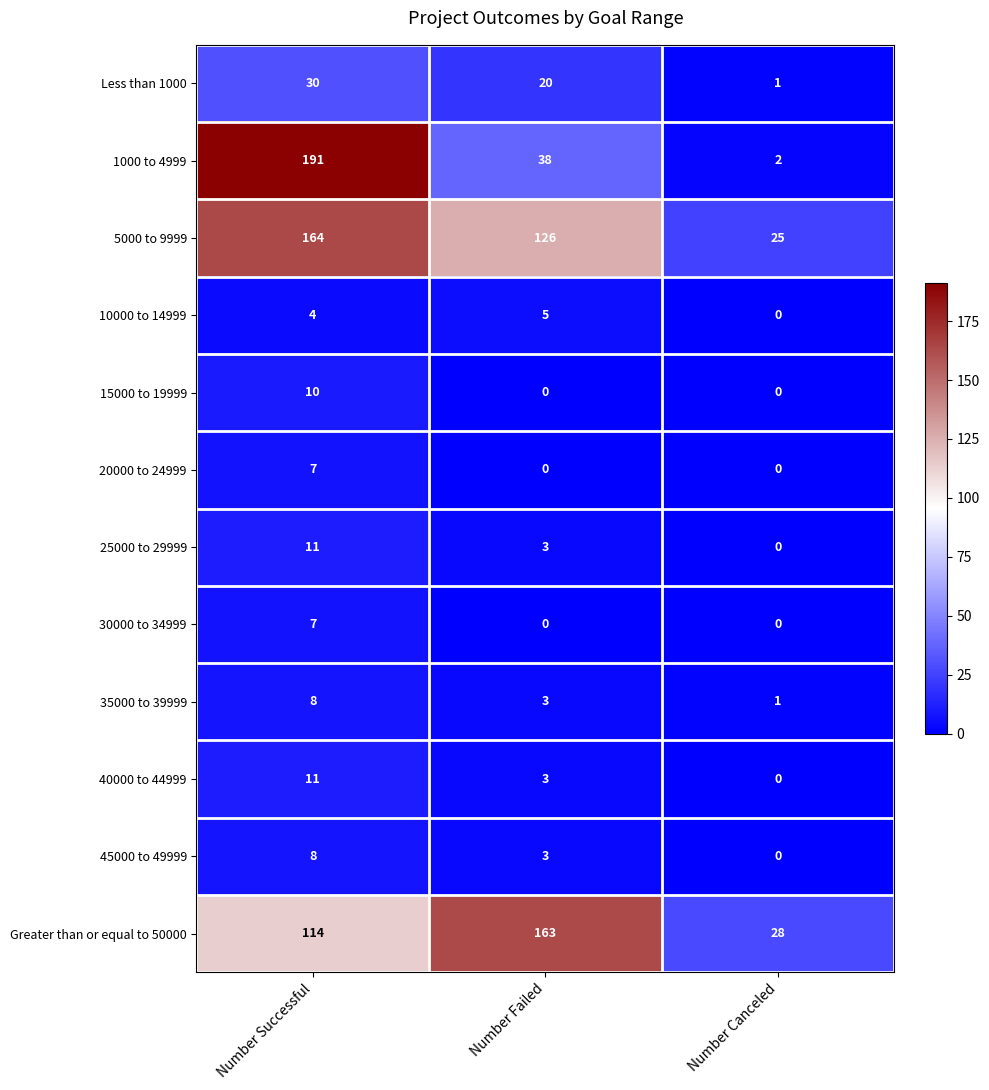

Is it true that 15000 to 19999 equals 0 at Number Canceled?

True